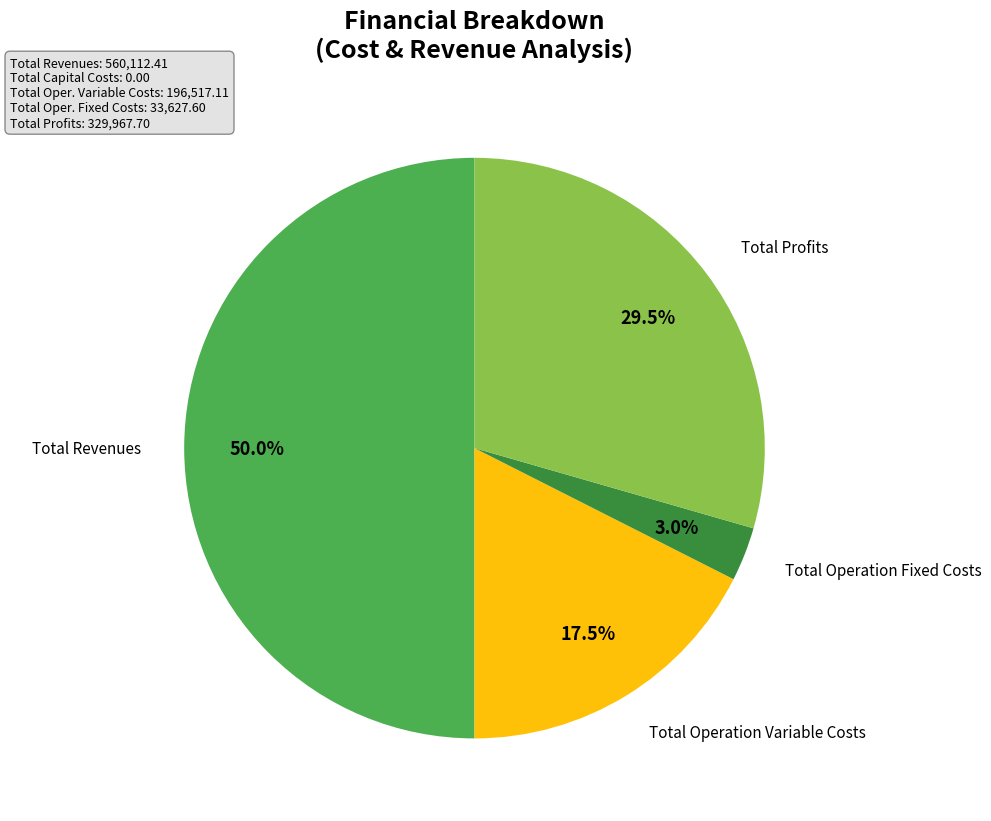

How many slices are in this pie chart?

4